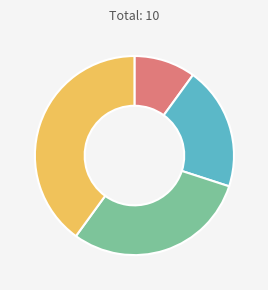

Is there a majority slice in this chart?

No